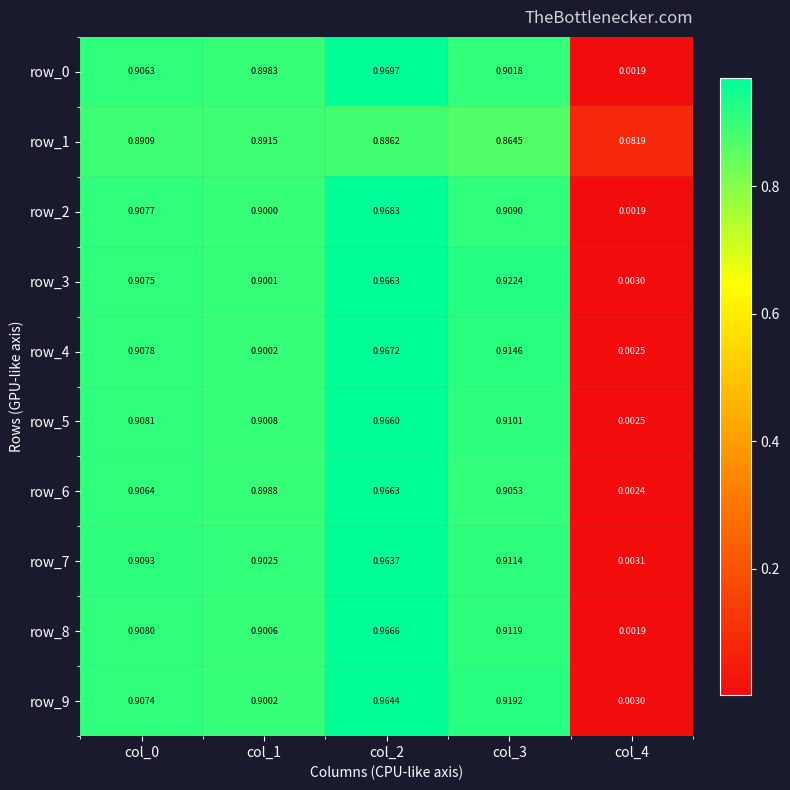

Is the value of row_4 at col_1 greater than the value of row_7 at col_2?

No